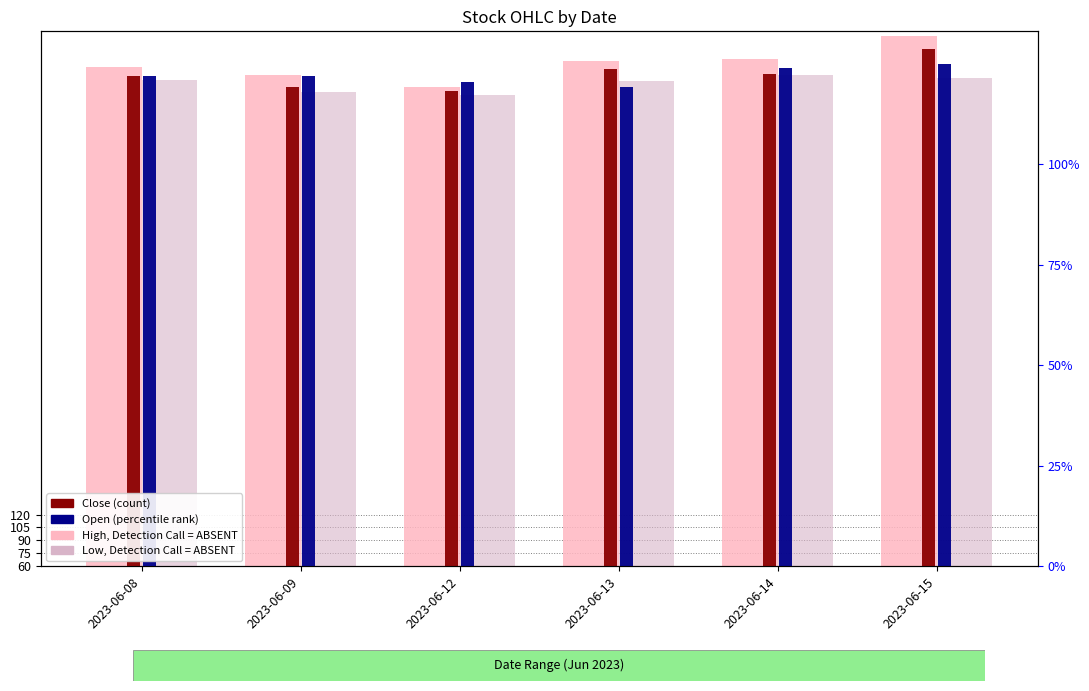

Which series has the widest spread of values?

High